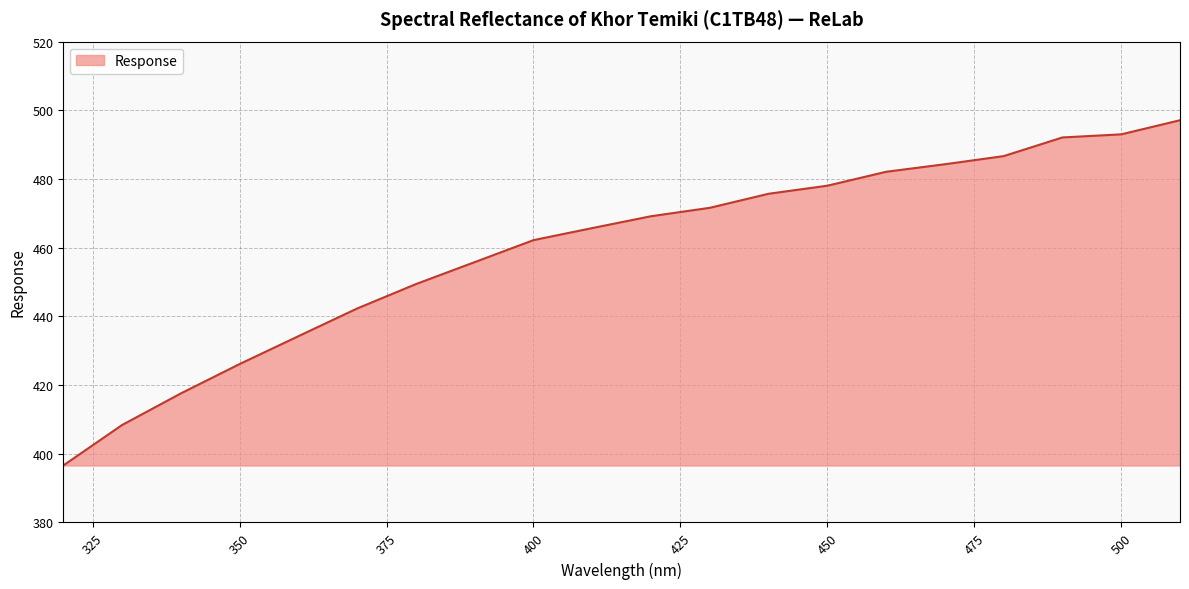

What is the greatest value displayed?

497.1